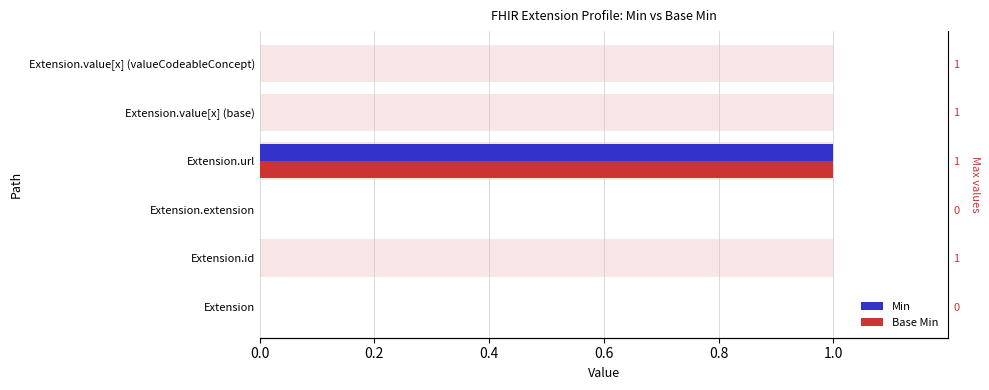

How many values in the Base Min series exceed 0?

1